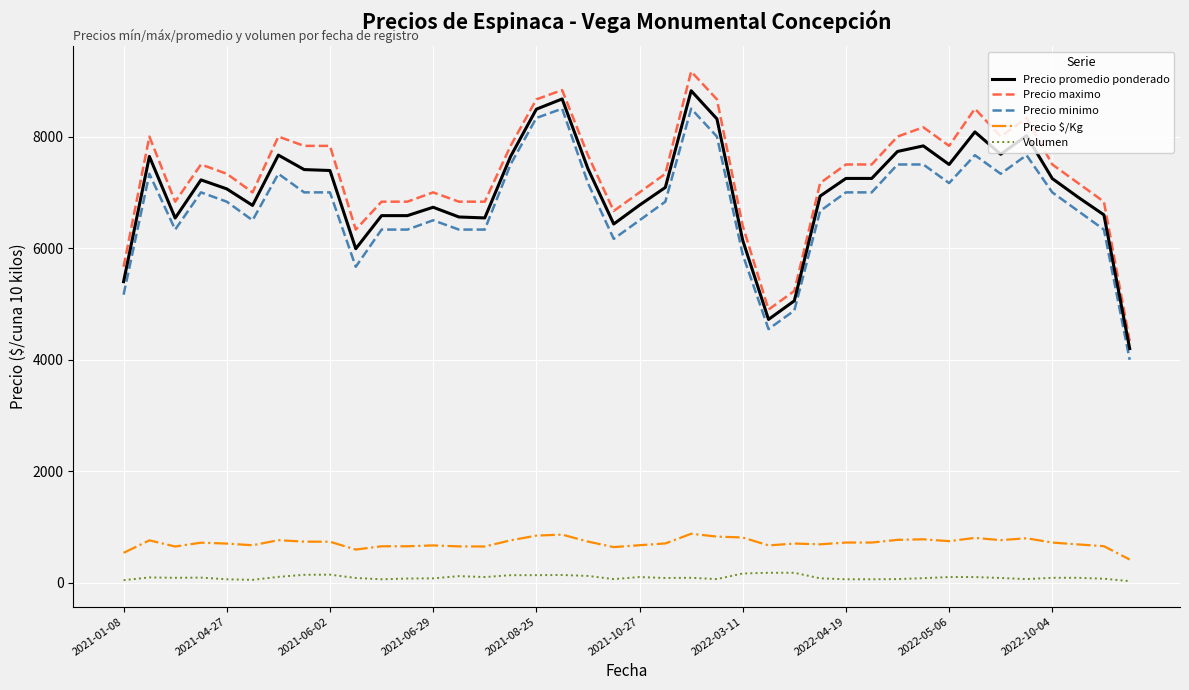

True or false: Precio maximo and Volumen cross at least once.

False